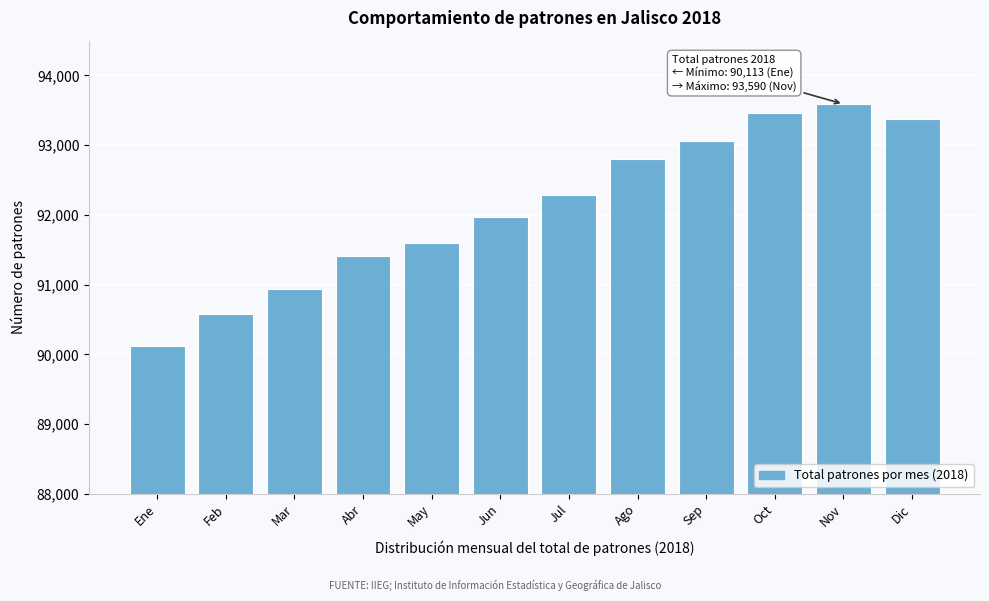

Reading left to right, extract all data points from this chart.

90113	90583	90934	91410	91600	91964	92282	92804	93058	93466	93590	93370